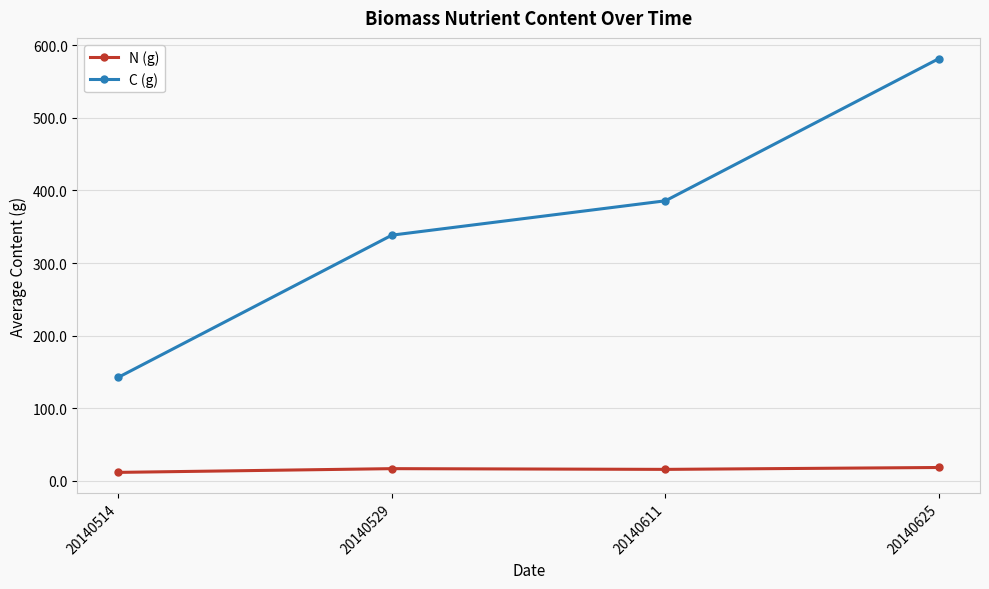

At which label does C (g) first exceed 385?

20140611